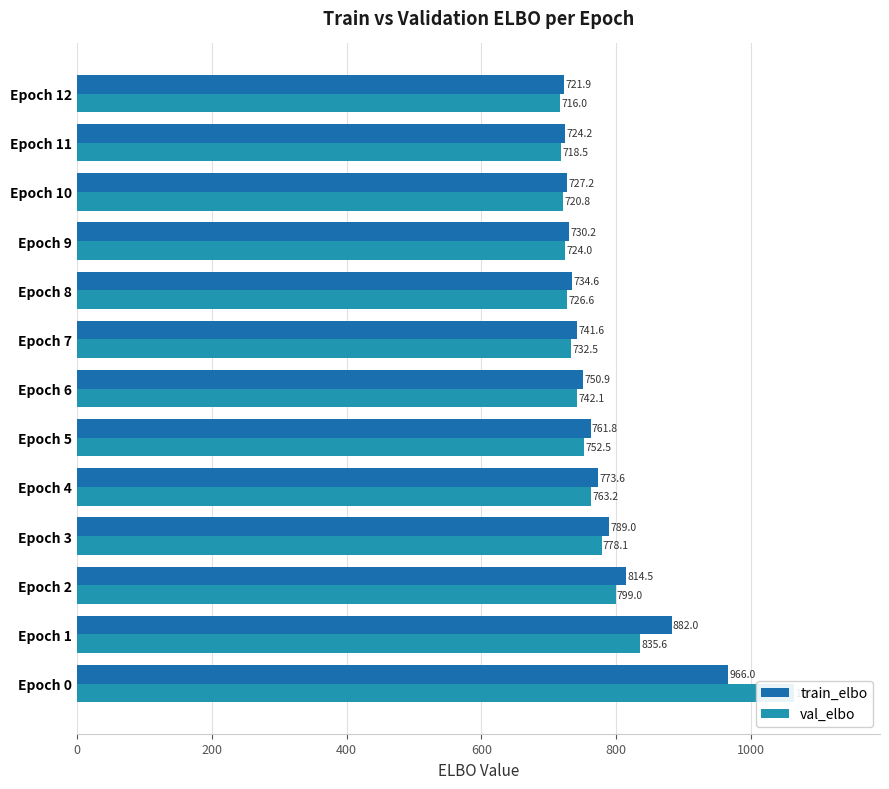

Between Epoch 2 and Epoch 10, which is larger?

Epoch 2